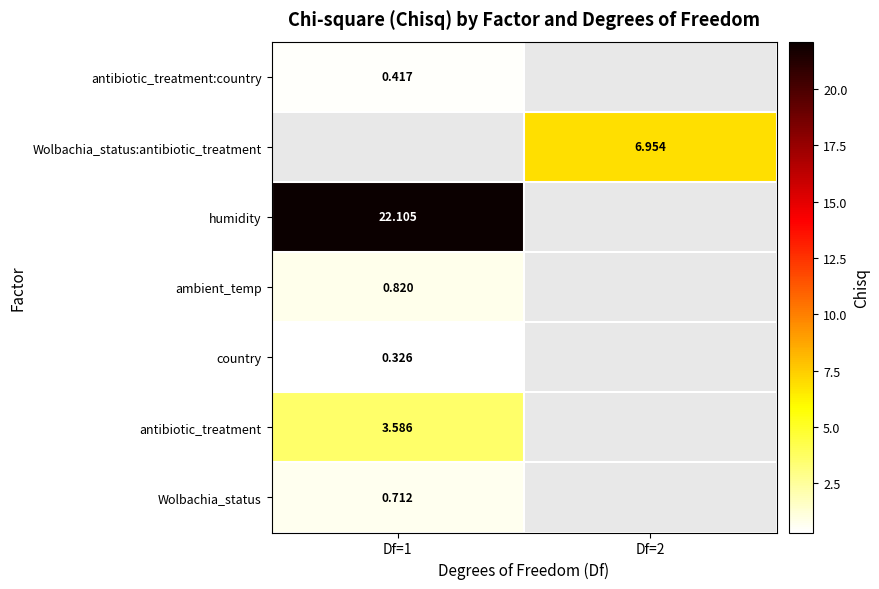

Which label corresponds to the smallest value in the chart?

Df=1